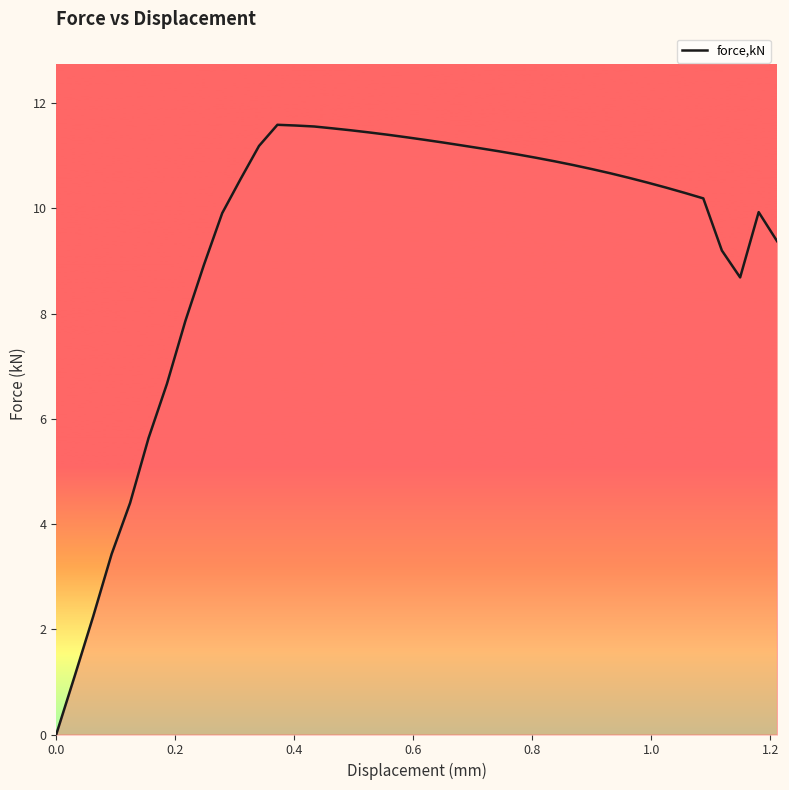

What is the difference between the maximum and minimum values?

11.6